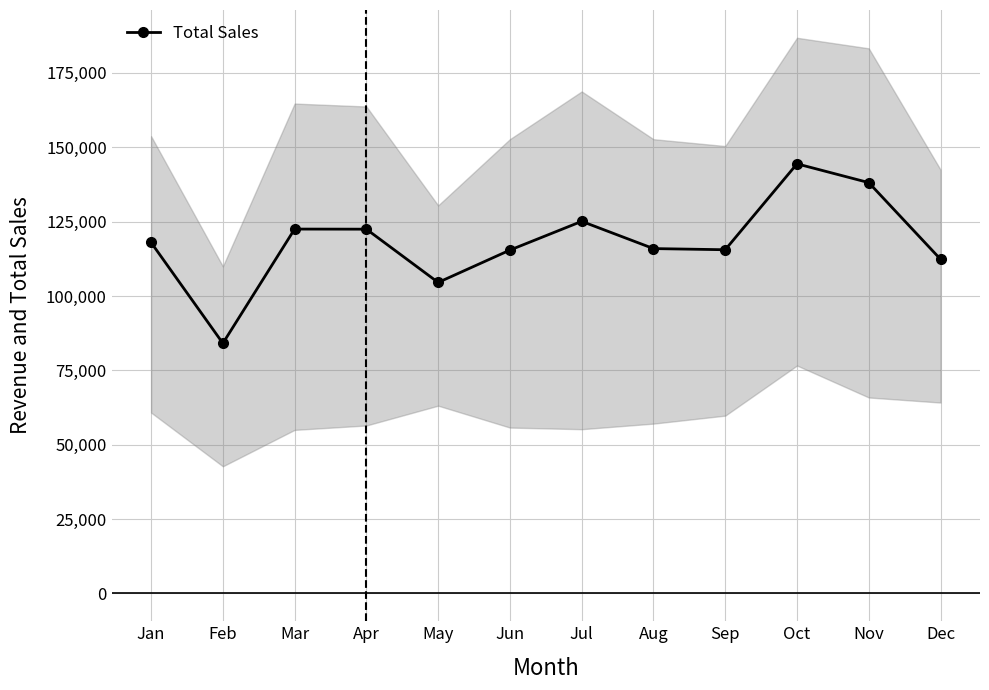

At which category does the chart reach its peak across all series?

Oct